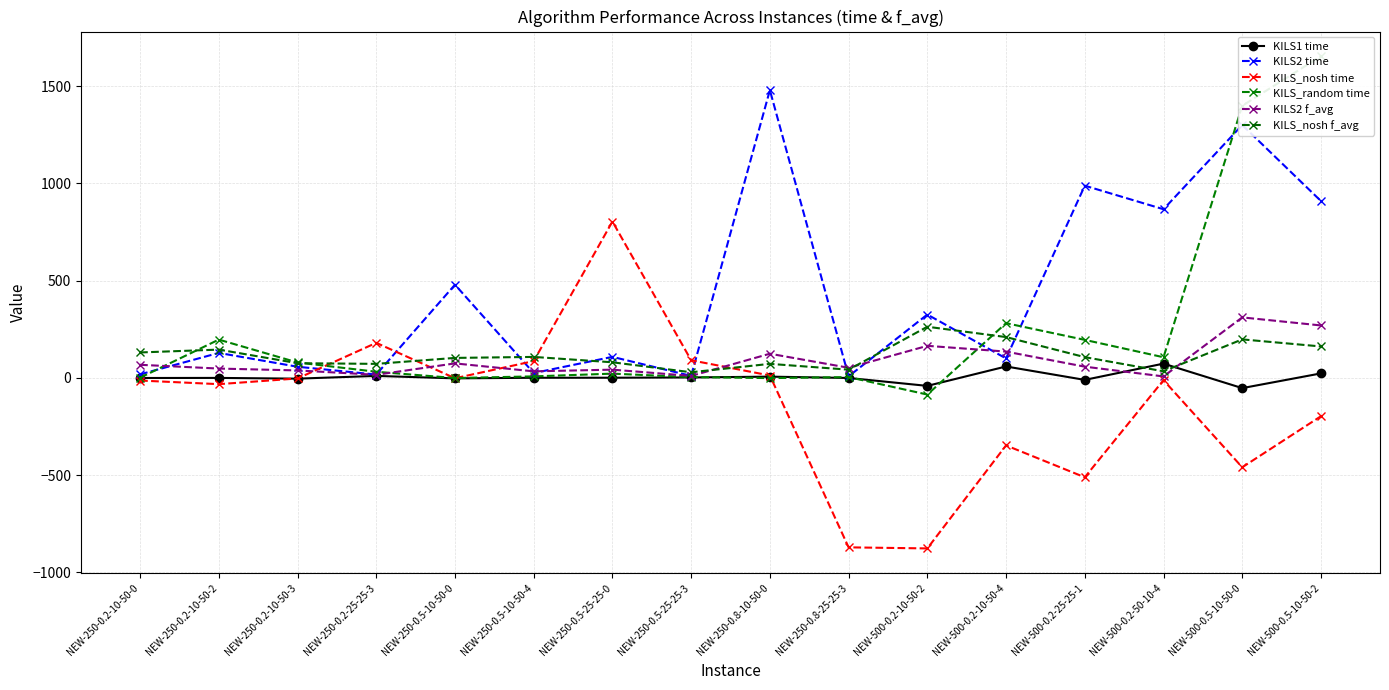

Where does the KILS1 time series first go above 0?

NEW-250-0.2-25-25-3